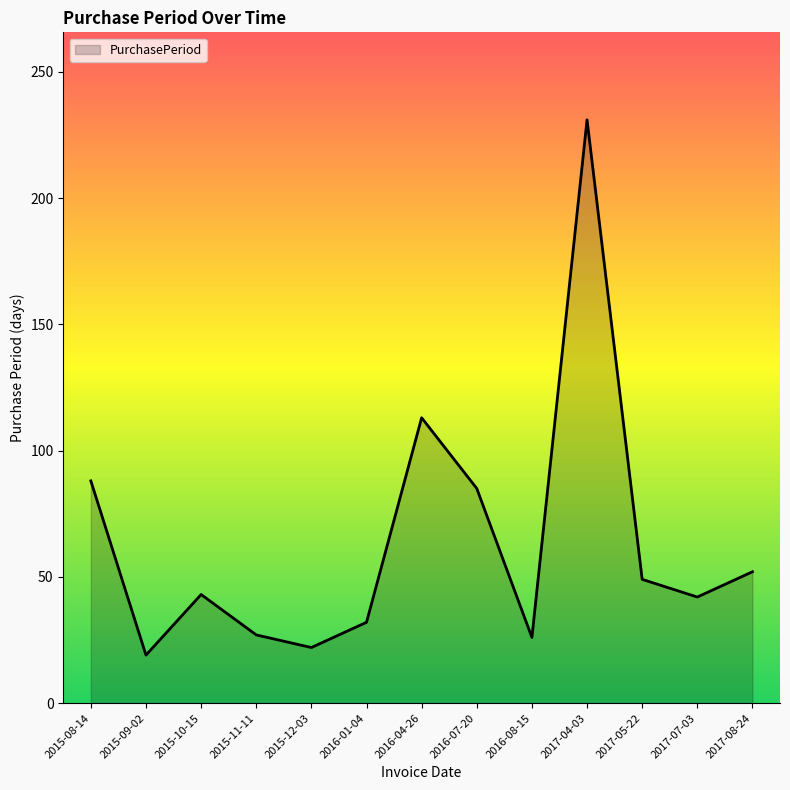

What is the sum of all values?

829